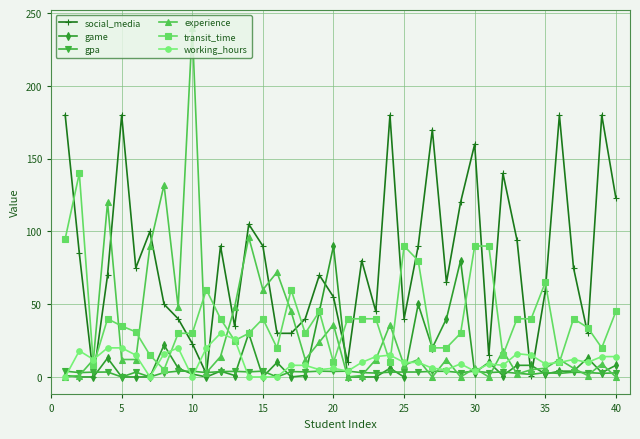

How many distinct data groups are displayed?

6